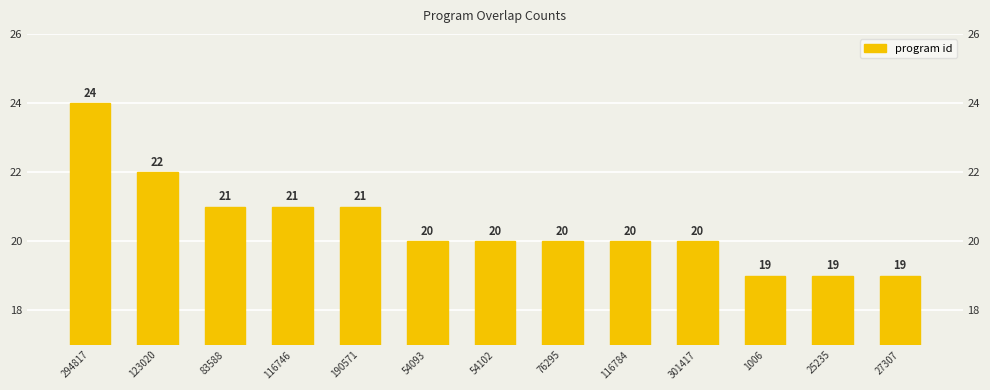

What is the sum of the values at 301417 and 123020?

42